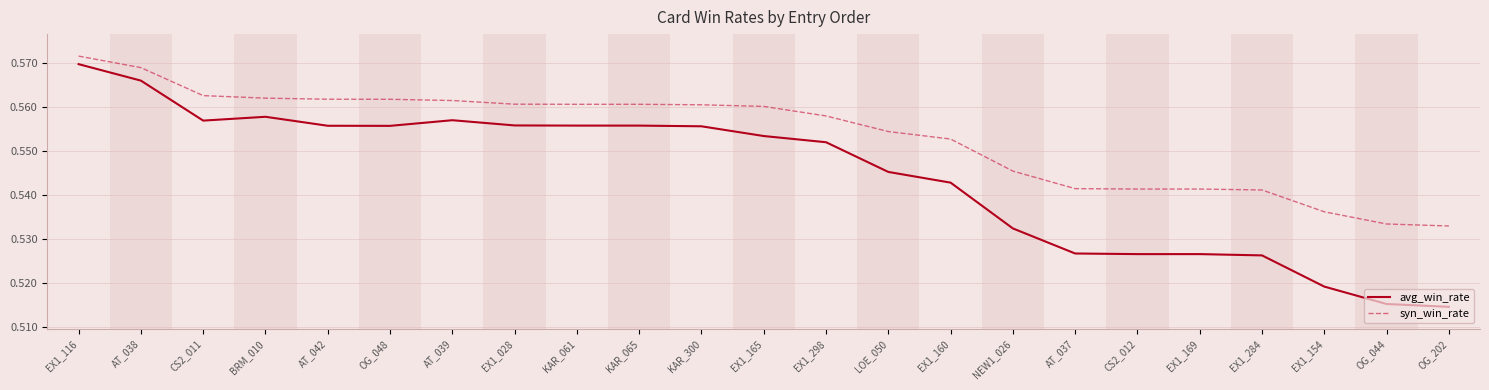

True or false: syn_win_rate and avg_win_rate cross at least once.

False